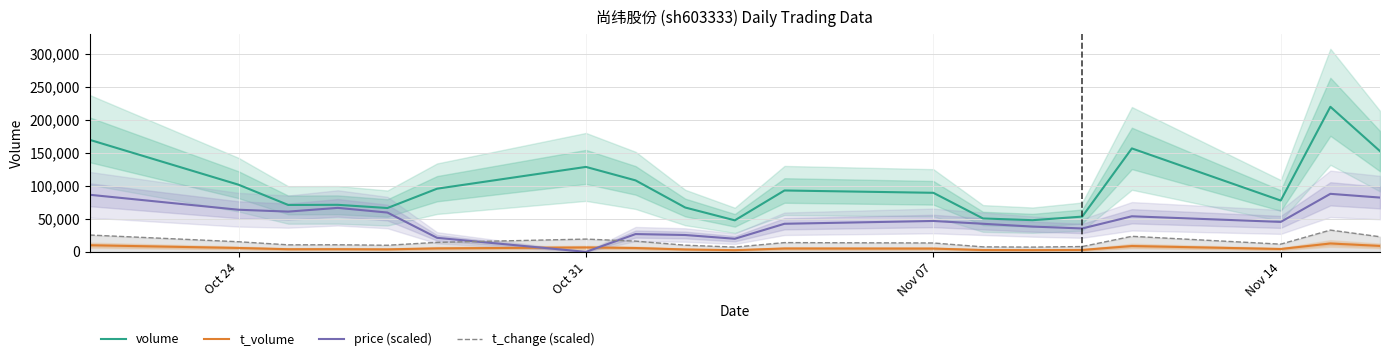

Is it true that volume equals 77726.0 at Nov 14?

True